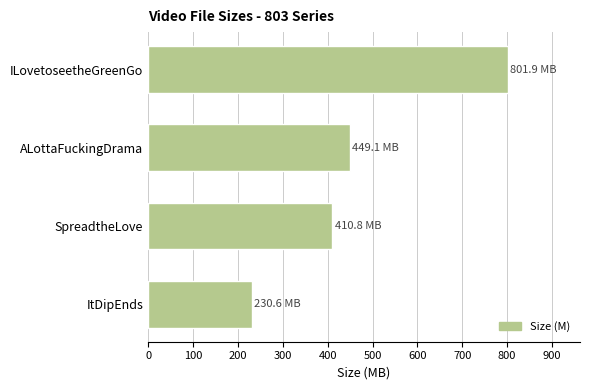

What is the label of the 4th bar from the top?

ItDipEnds